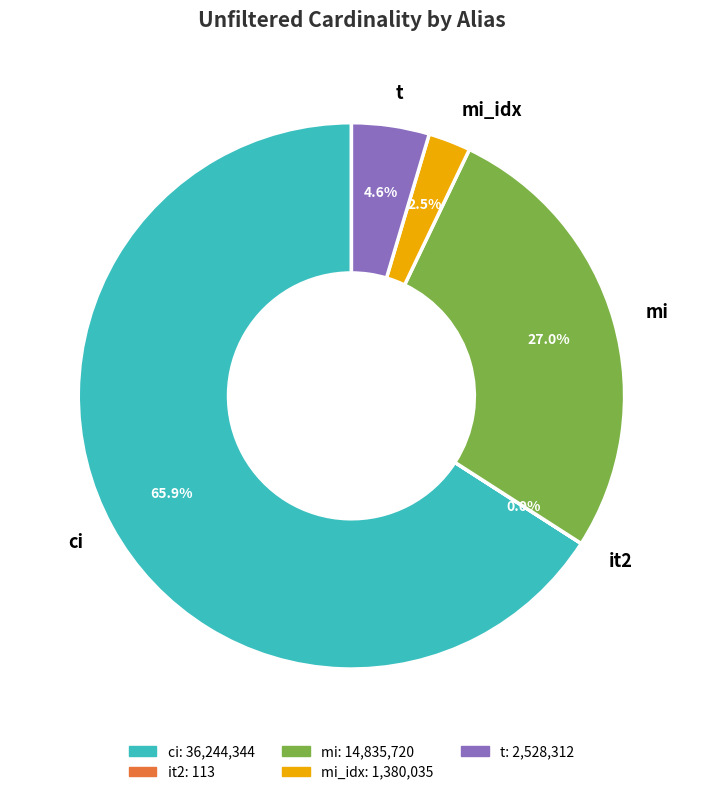

True or false: ci accounts for 66% of the total.

True